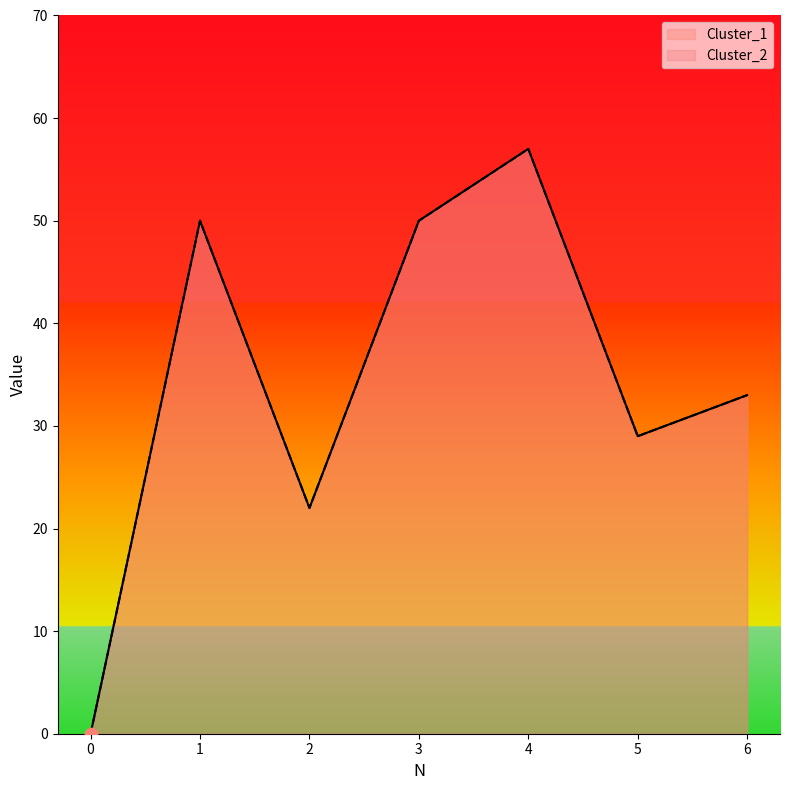

Which series has the largest total across all categories?

Cluster_1